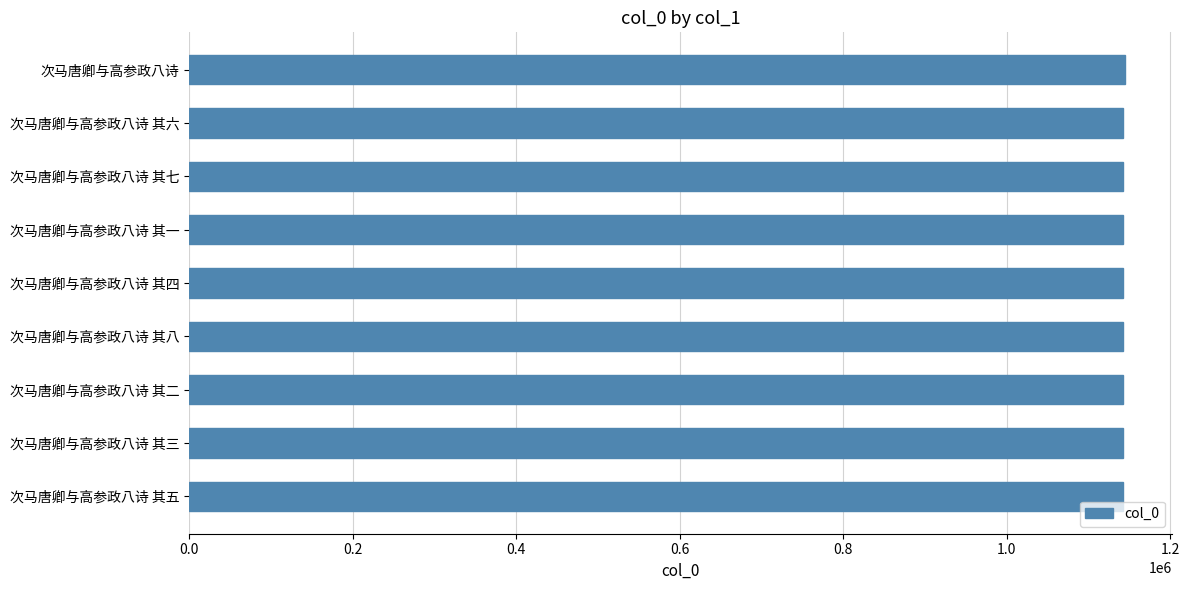

True or false: the data shows 1637695 at 次马唐卿与高参政八诗.

False